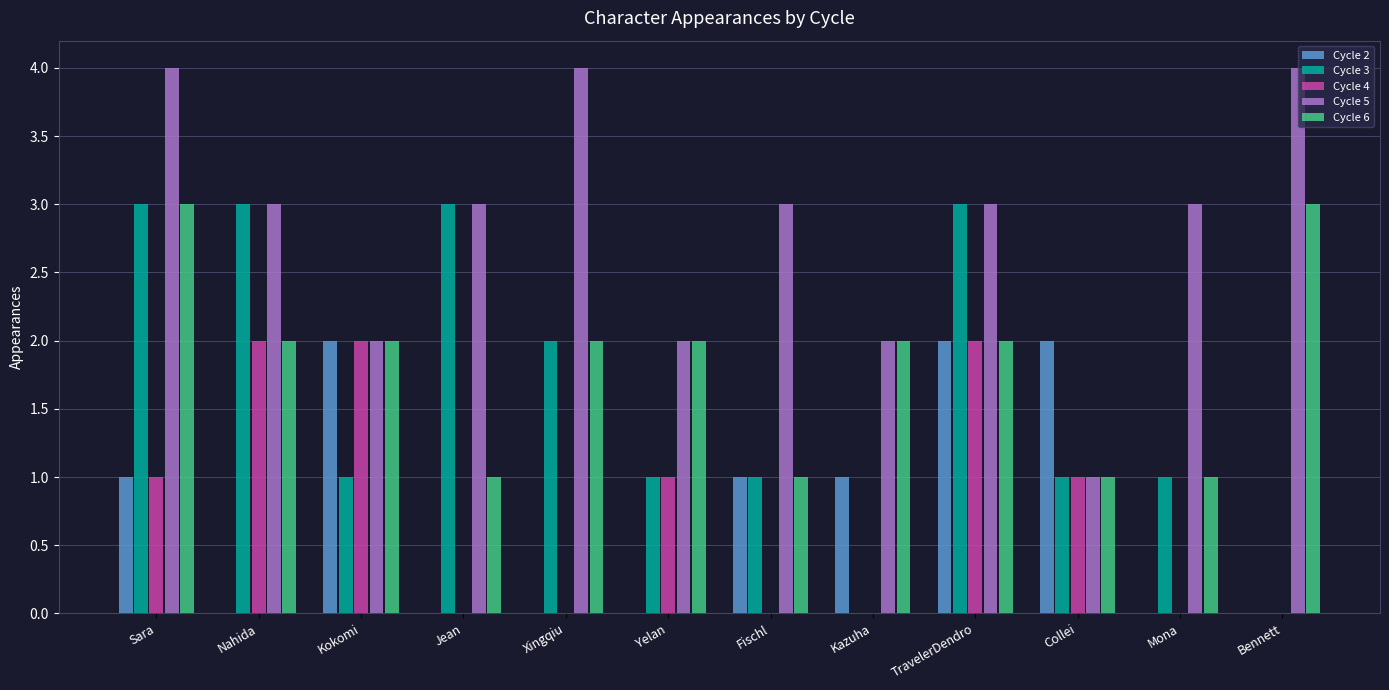

What is the total value across all series at Collei?

6